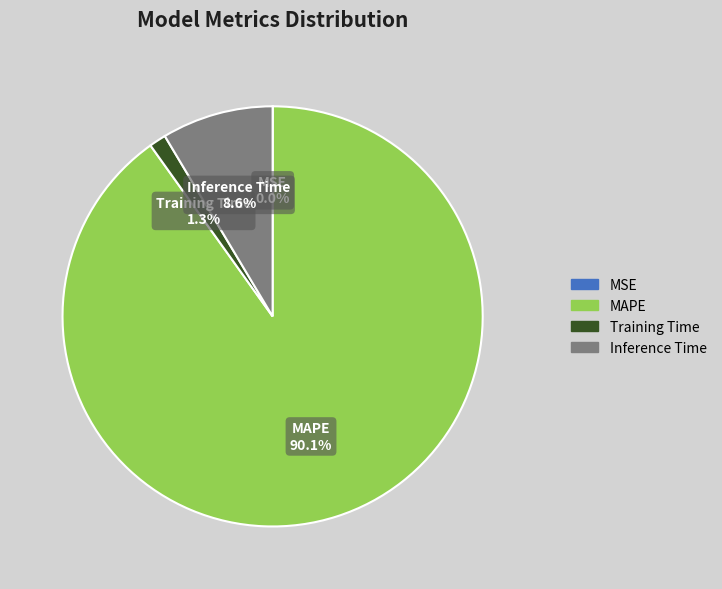

What percentage is the Inference Time slice, to the nearest percent?

9%